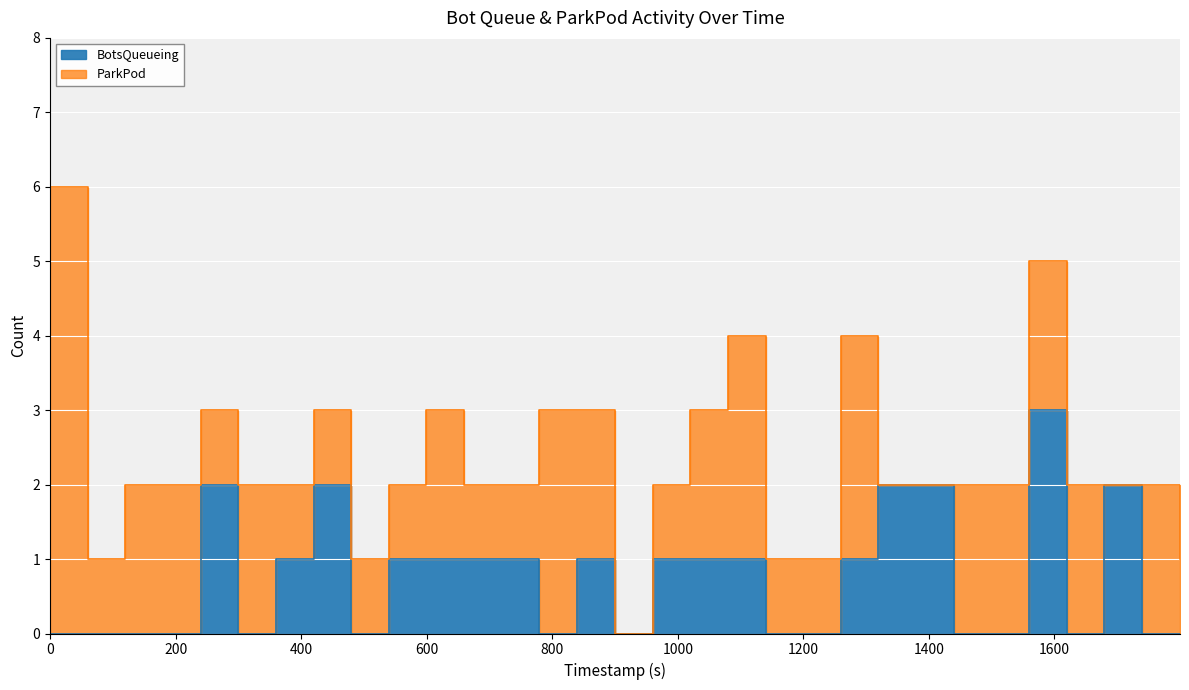

How many values are between 0 and 1?

25